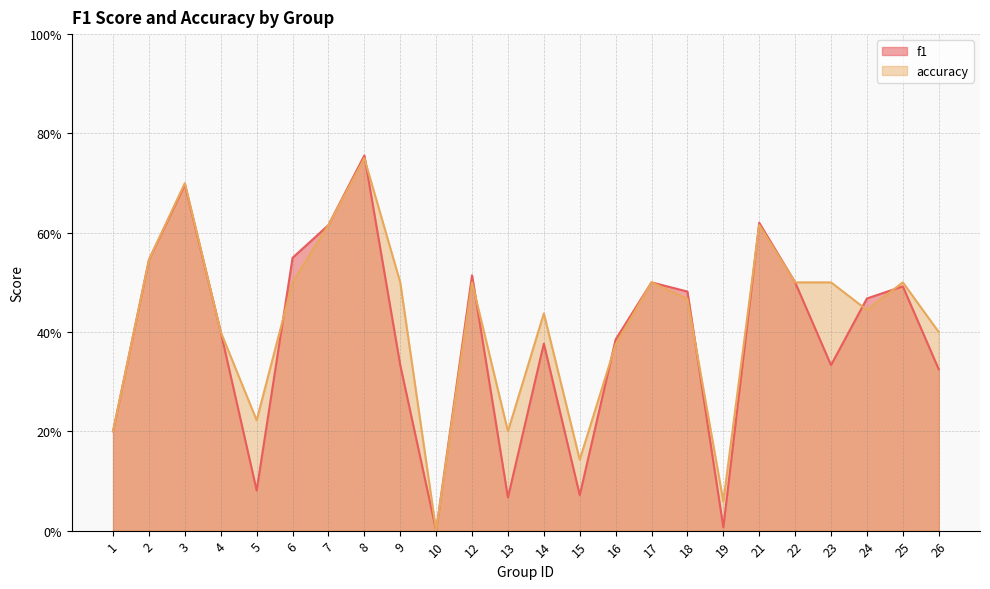

What is the maximum value shown in the chart?

0.8